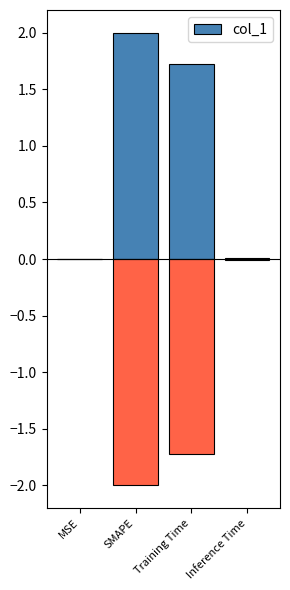

How many bars are there in total?

4